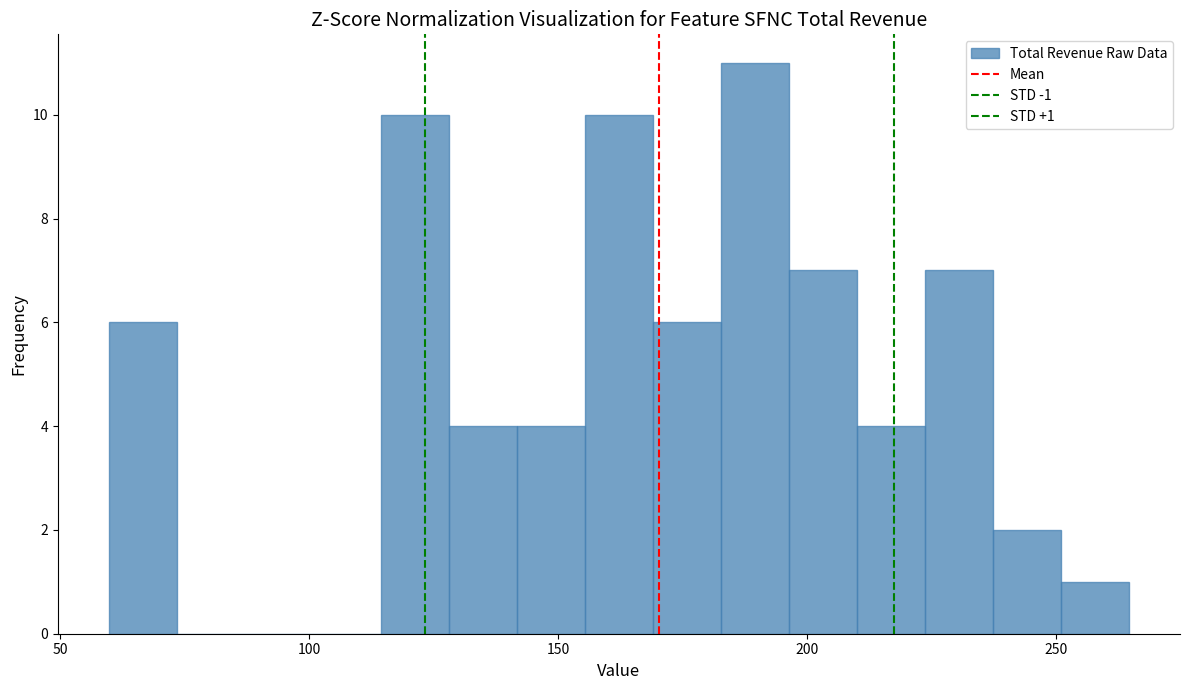

Read against the x-axis, roughly where is the centre of the tallest bar?

190